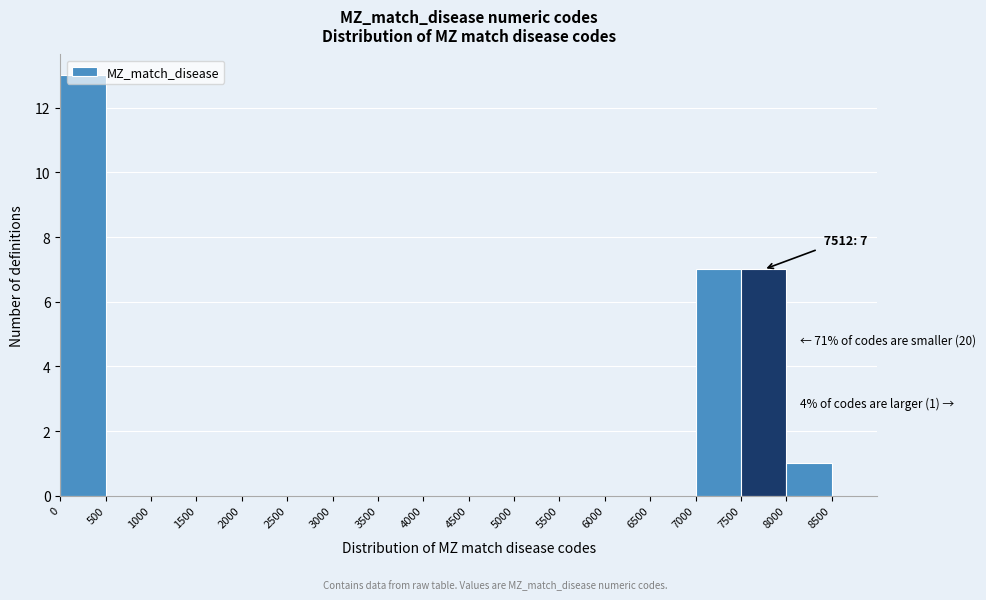

Over which range of the x-axis is the bar tallest?

0 to 500